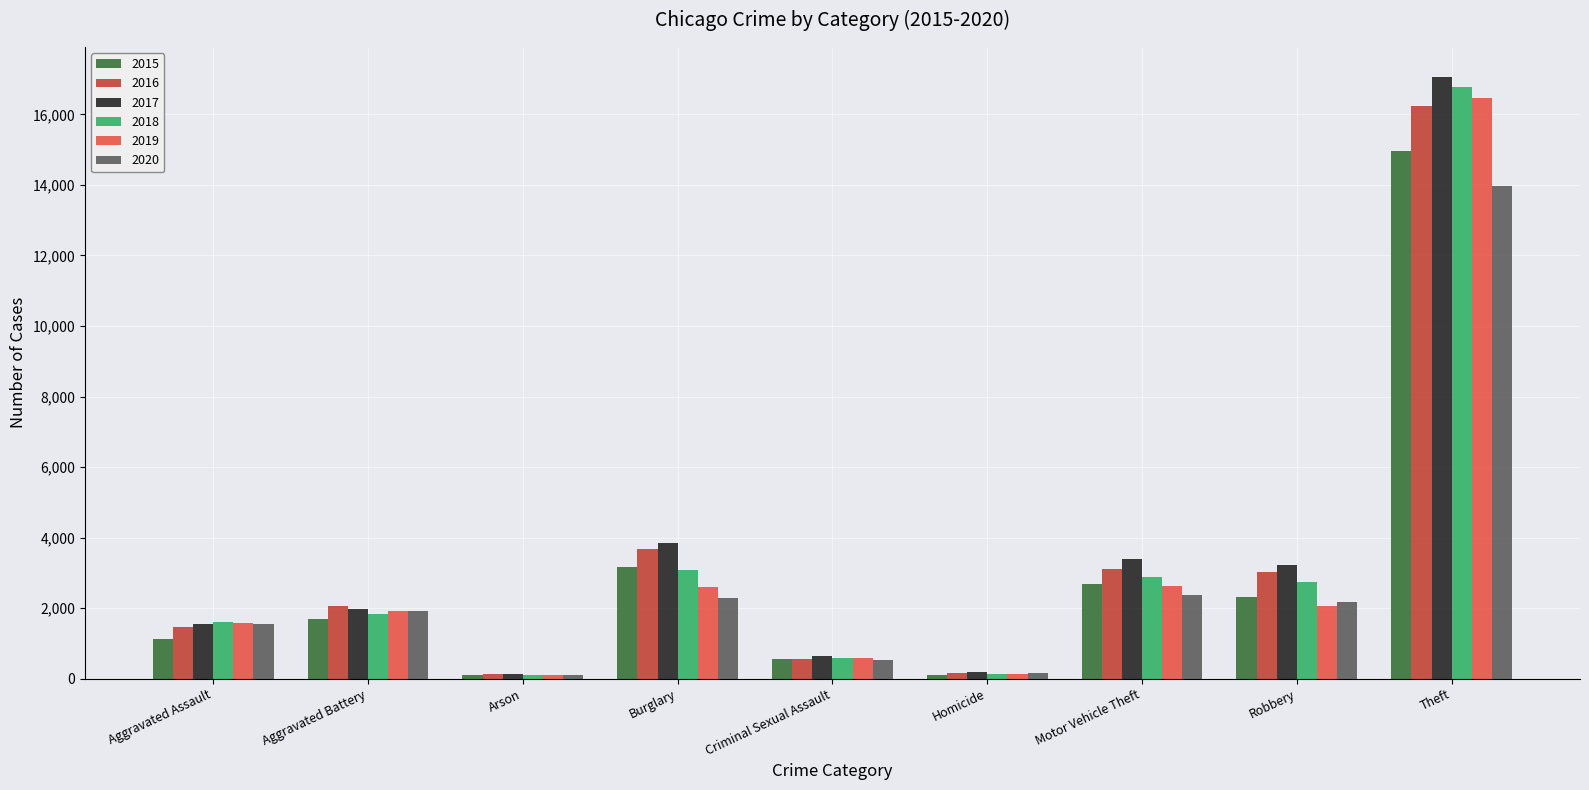

Which series has the largest total across all categories?

2017